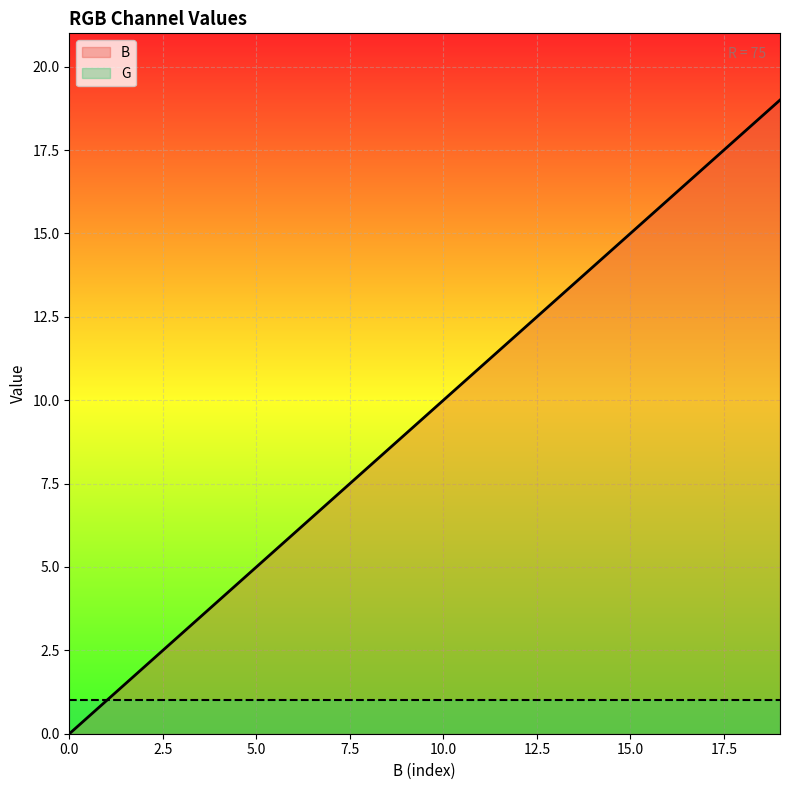

What is the value of the 15th point from the left?

14